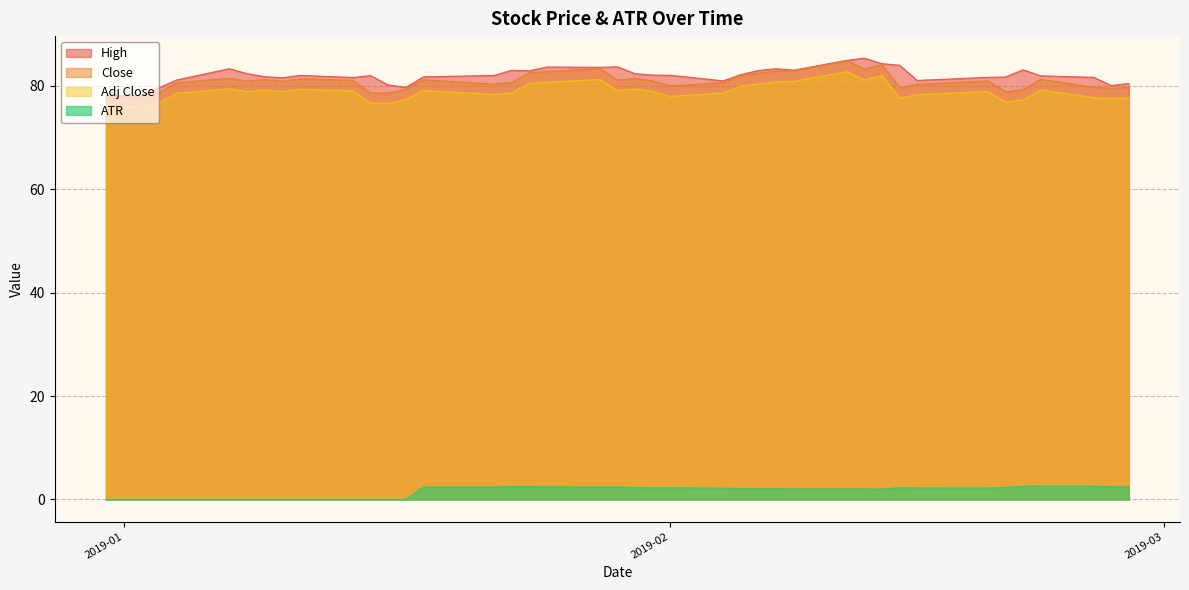

How many interior local valleys does the Close series have?

10